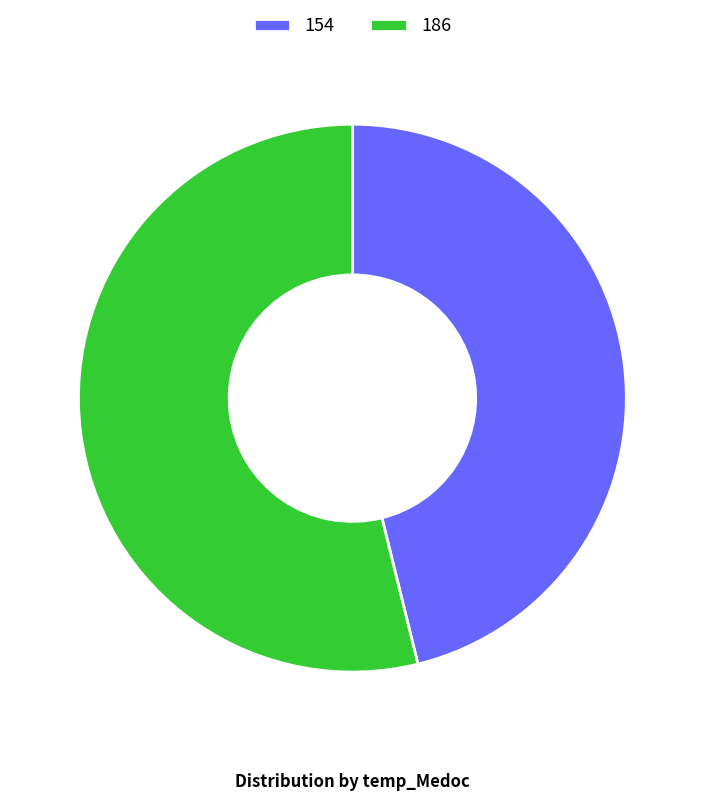

What is the smallest slice in the pie chart?

154